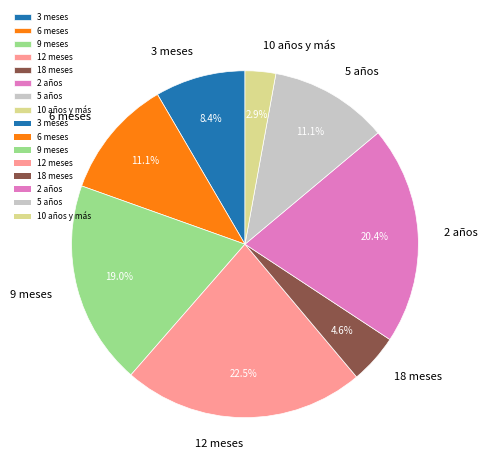

Between 6 meses and 18 meses, which is larger?

6 meses